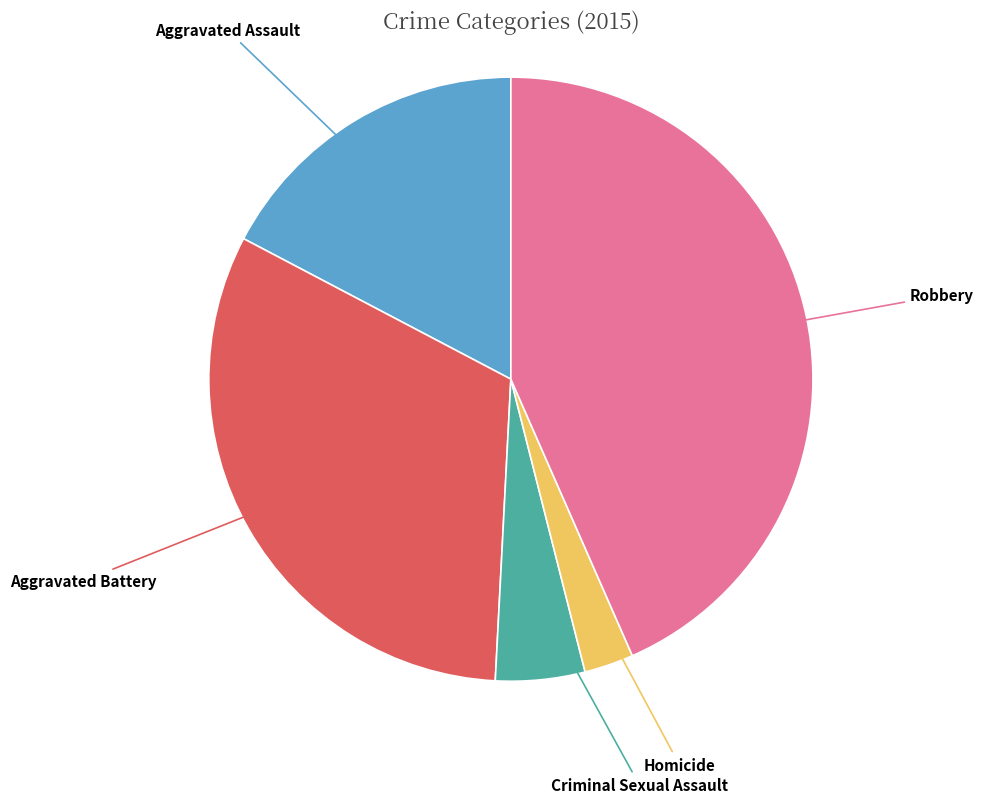

How many slices are in this pie chart?

5